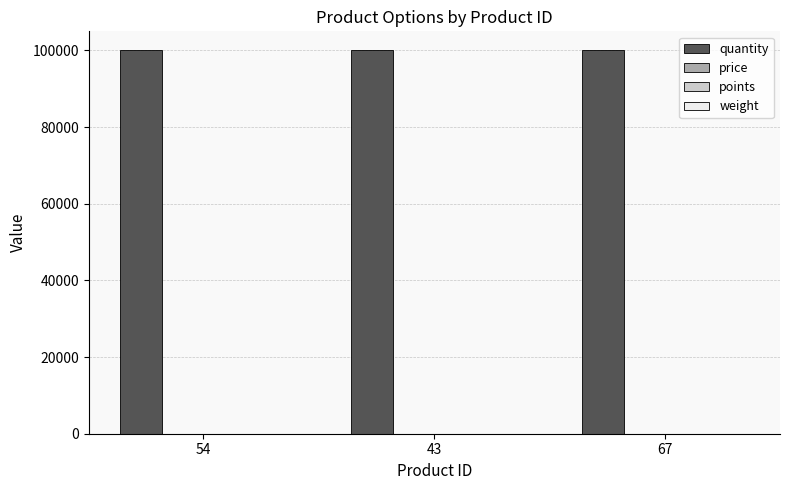

Where is weight nearest to the value 0?

54